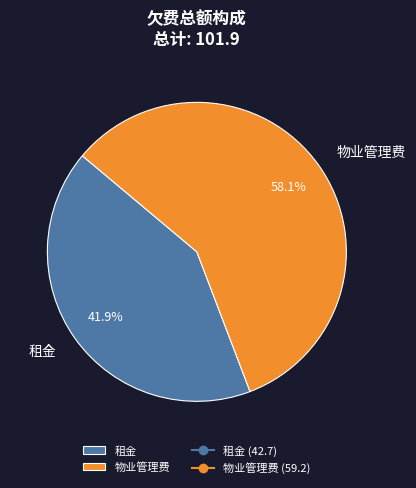

To the nearest percent, what is the combined percentage of 租金 and 物业管理费?

100%